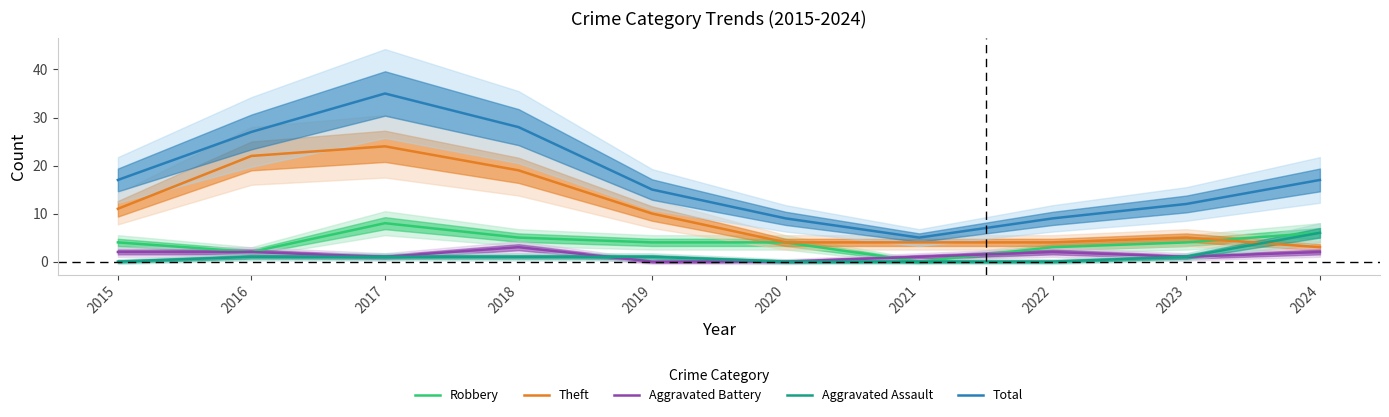

What is the sum of all Aggravated Battery values?

14